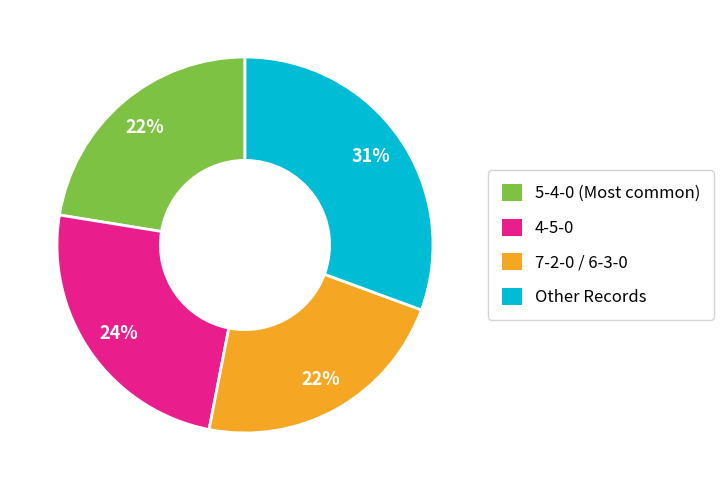

To the nearest percent, what is the average slice percentage?

25%